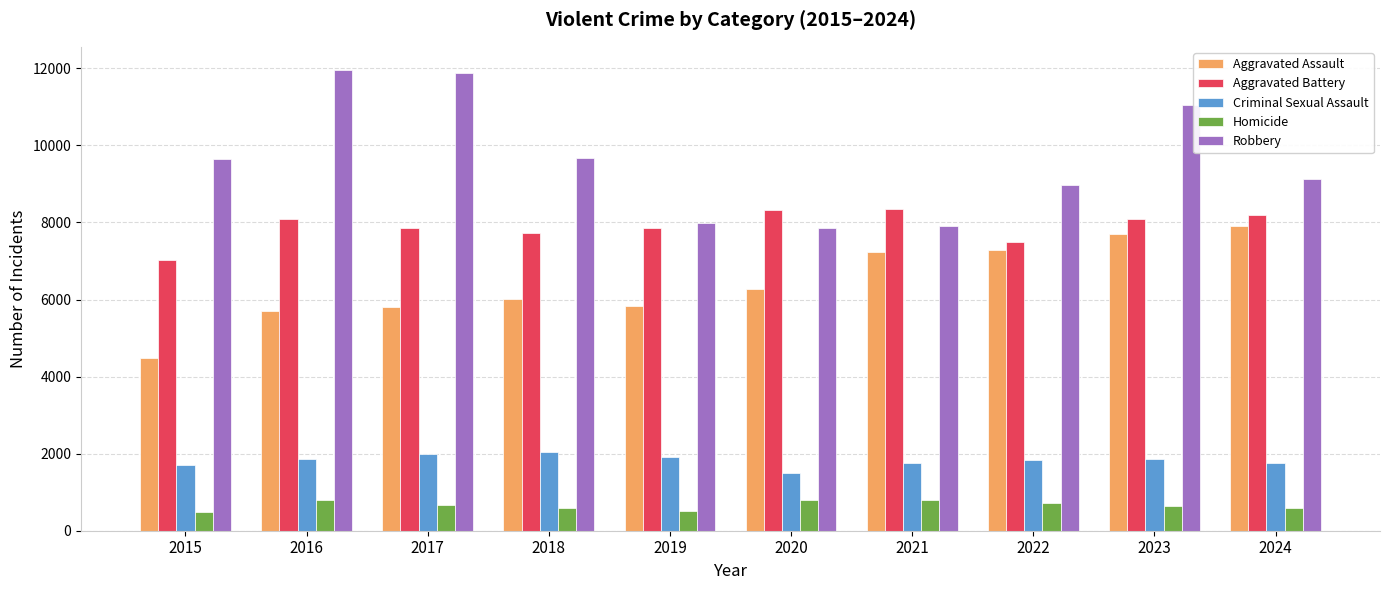

What is the difference between the highest and lowest values at 2024?

8536